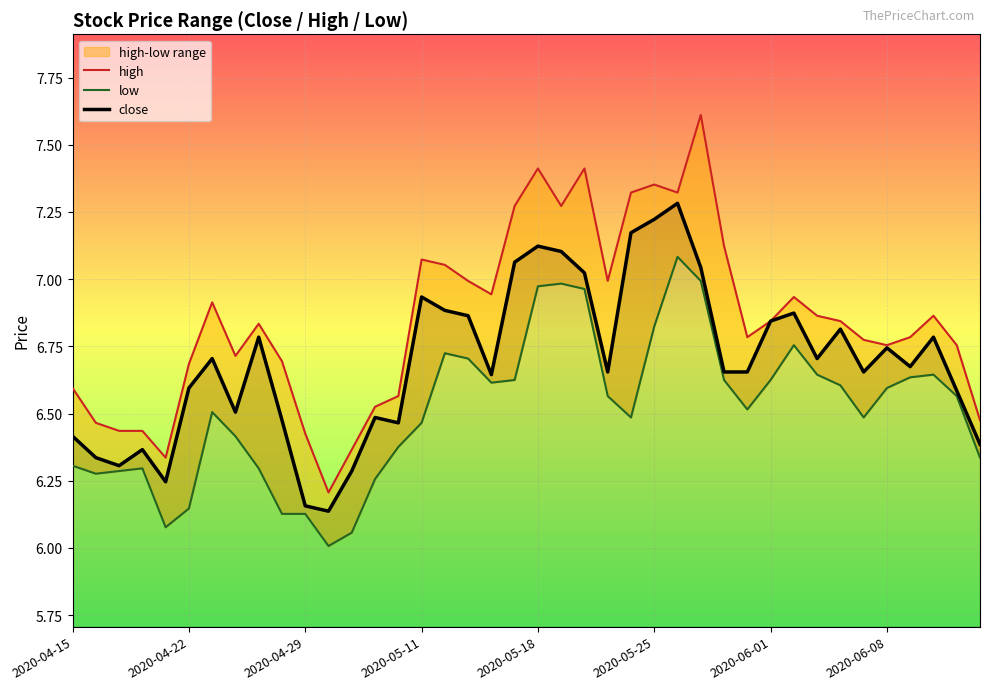

At which label is high closest to 6?

11